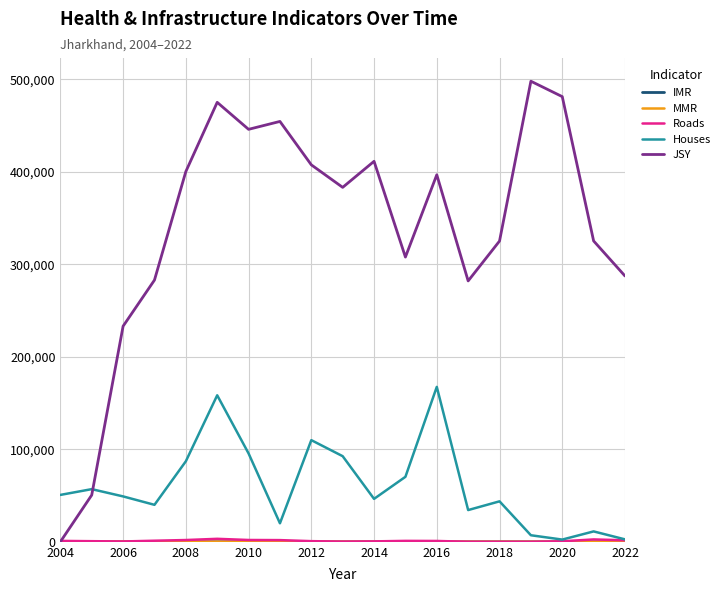

Which series has the largest range (max minus min)?

JSY